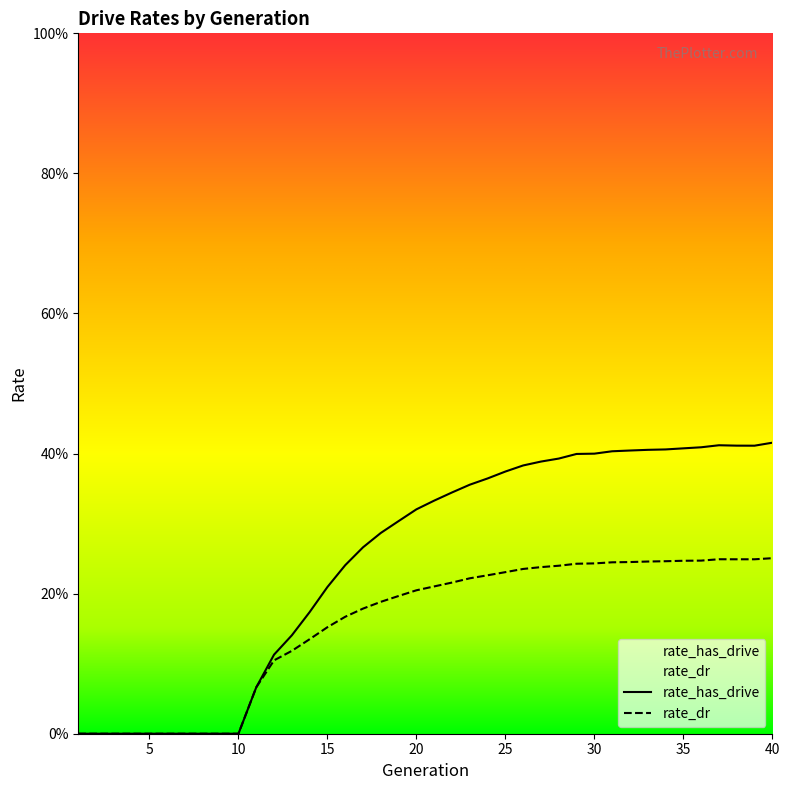

List the series in order of their overall mean, highest first.

rate_has_drive, rate_dr